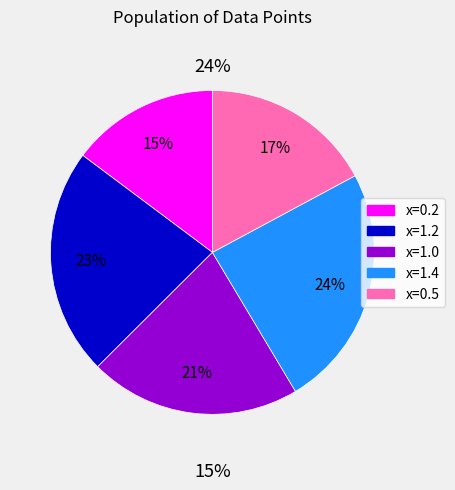

Between 1.4 and 1.0, which is larger?

1.4